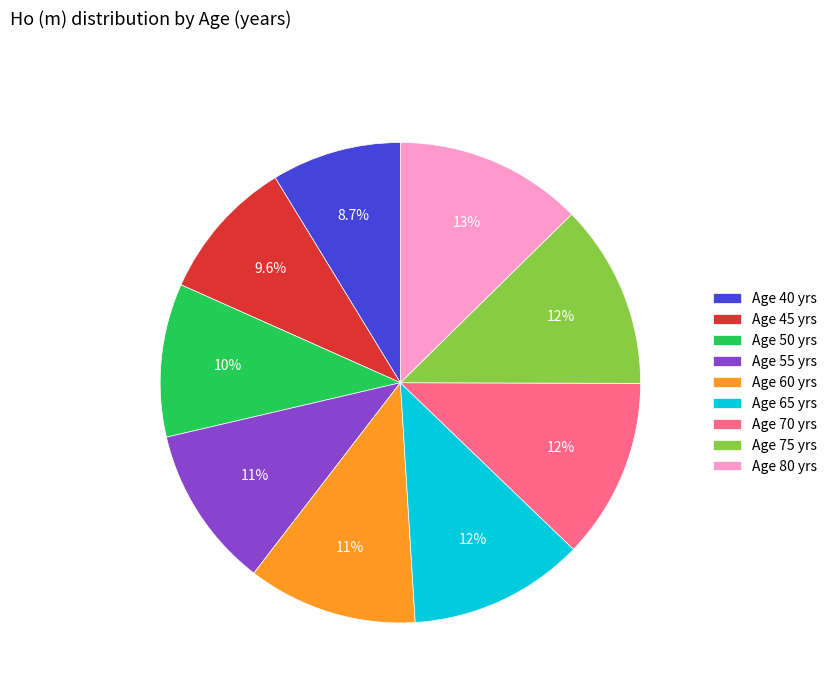

Is there a majority slice in this chart?

No